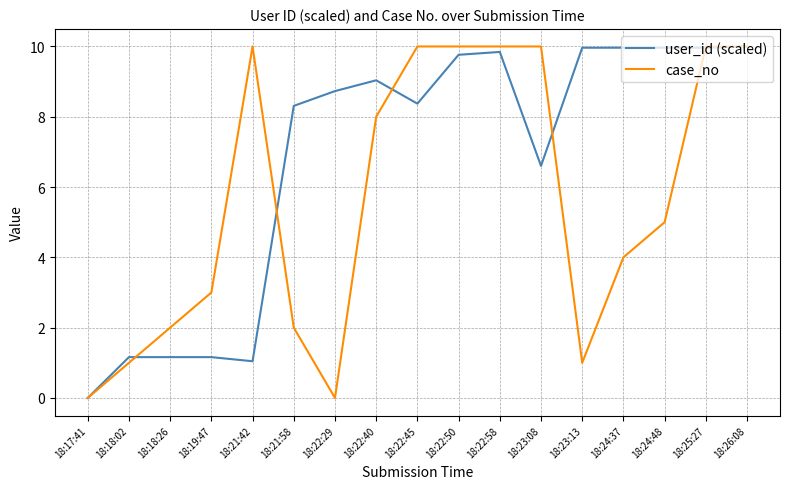

The case_no series shows 10.0 at 18:26:08. True or false?

True